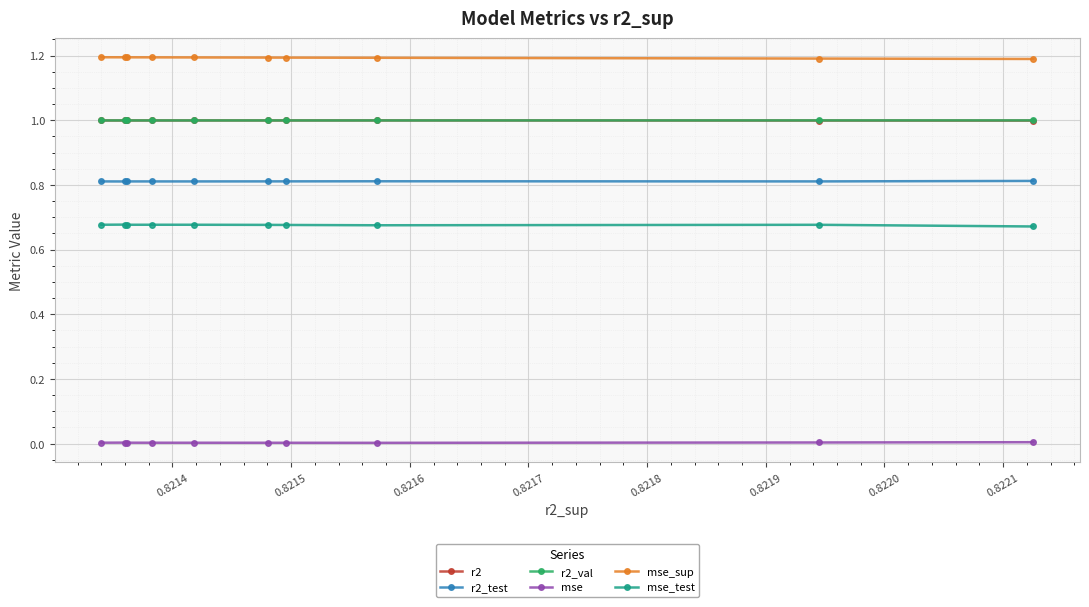

What is the greatest value displayed?

1.2